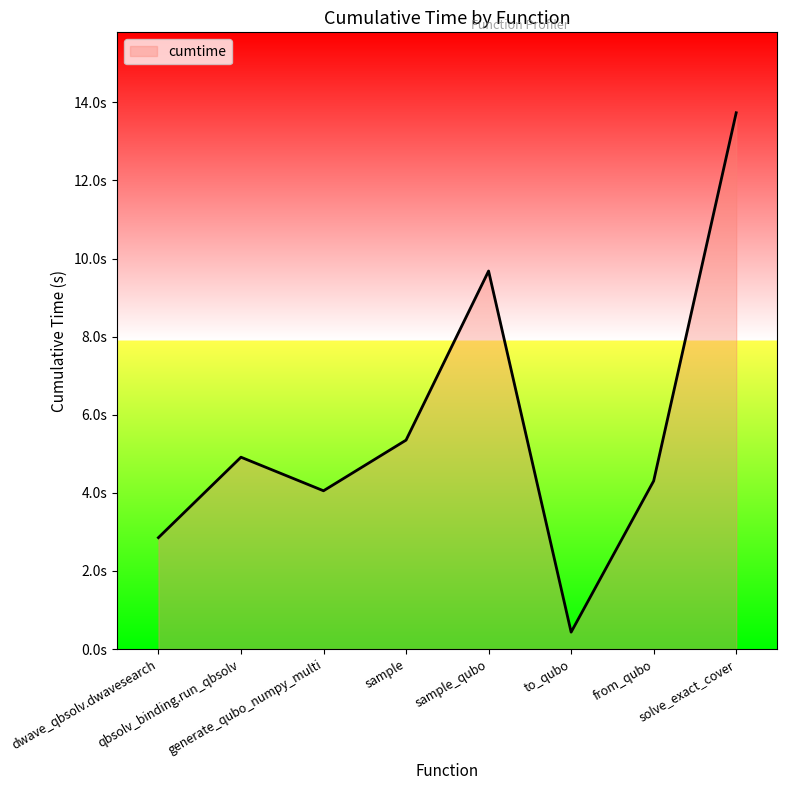

How many points are lower than both their immediate neighbors (excluding endpoints)?

2